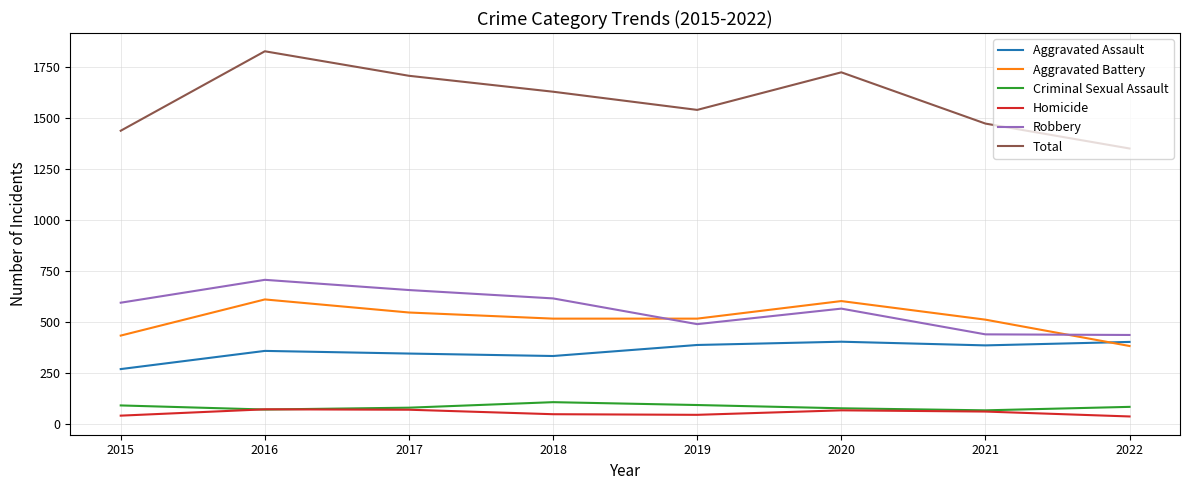

In Criminal Sexual Assault, how many points are higher than both neighbors (excluding endpoints)?

1